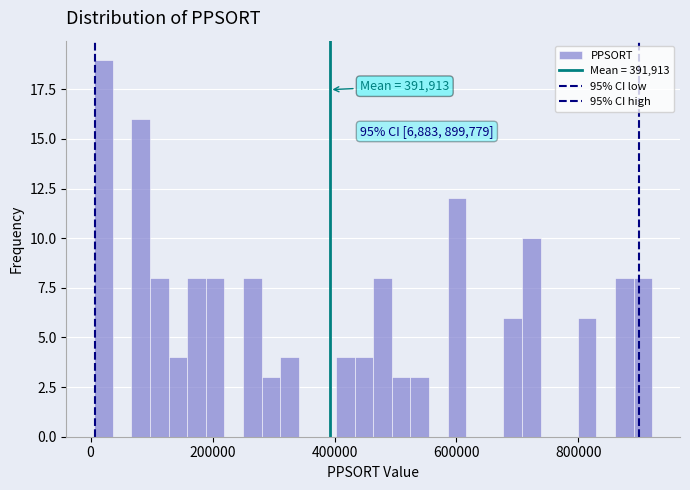

Read against the x-axis, roughly where is the centre of the tallest bar?

20000